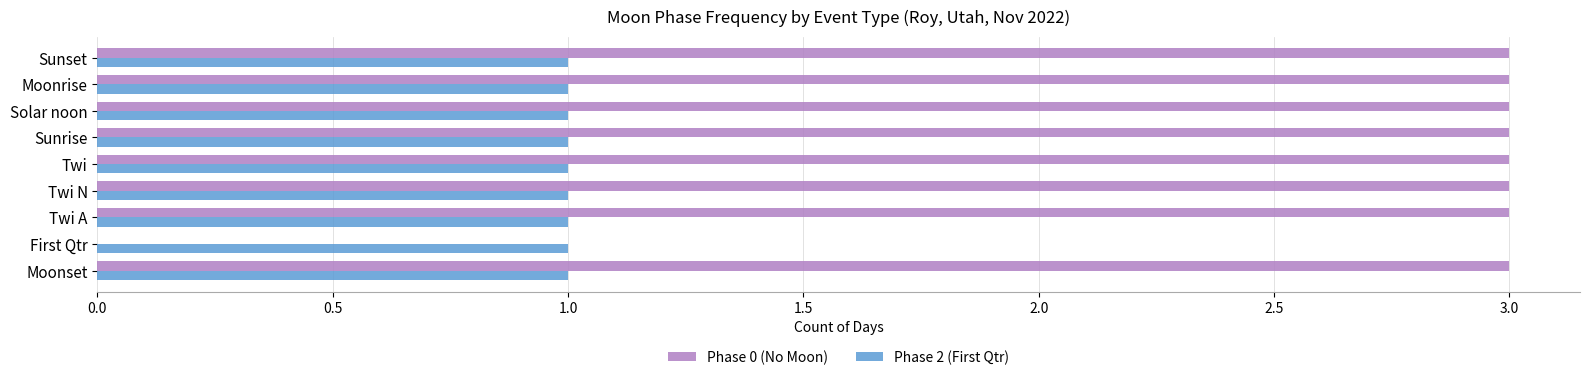

Is the value of Phase 2 (First Qtr) at Solar noon greater than the value of Phase 0 (No Moon) at Sunrise?

No